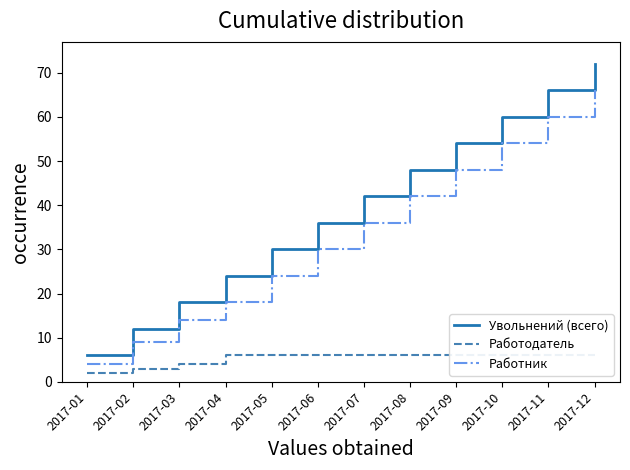

Reading left to right, transcribe all the data shown in this chart.

Увольнений (всего): 2017-01=6	2017-02=12	2017-03=18	2017-04=24	2017-05=30	2017-06=36	2017-07=42	2017-08=48	2017-09=54	2017-10=60	2017-11=66	2017-12=72
Работодатель: 2017-01=2	2017-02=3	2017-03=4	2017-04=6	2017-05=6	2017-06=6	2017-07=6	2017-08=6	2017-09=6	2017-10=6	2017-11=6	2017-12=6
Работник: 2017-01=4	2017-02=9	2017-03=14	2017-04=18	2017-05=24	2017-06=30	2017-07=36	2017-08=42	2017-09=48	2017-10=54	2017-11=60	2017-12=66